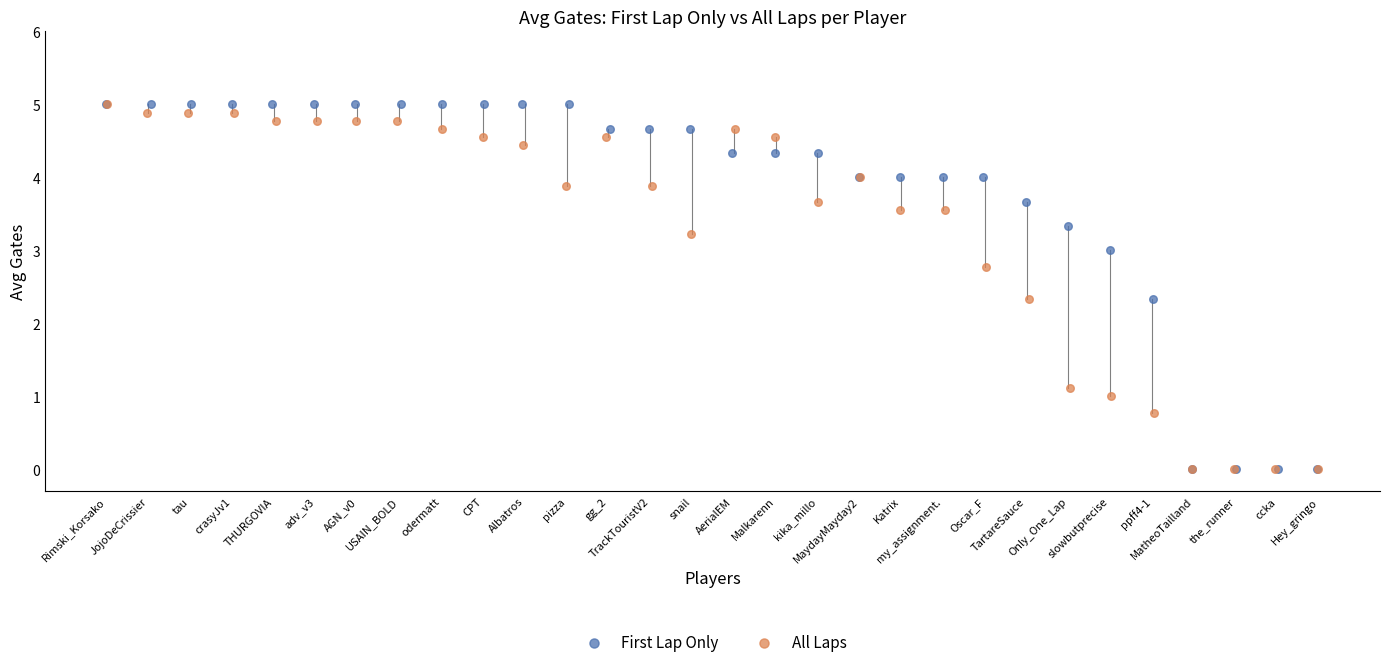

What are all the series names shown in the legend?

First Lap Only, All Laps